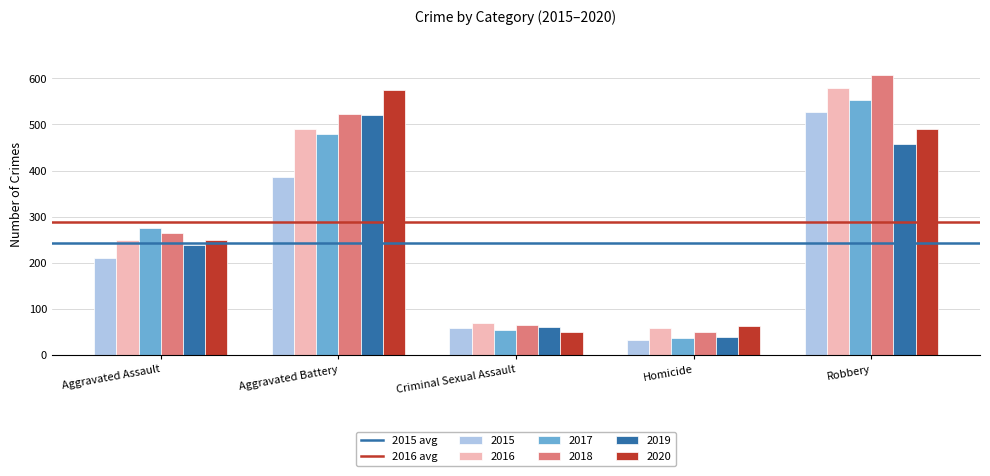

Is it true that 2019 equals 40 at Homicide?

True